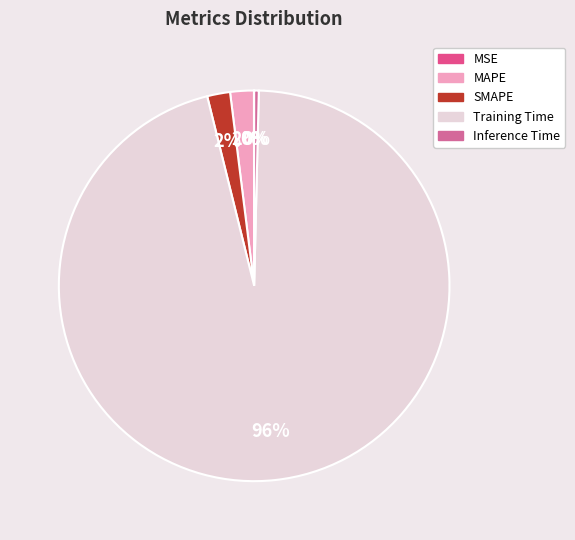

The MSE slice represents 1% of the pie. True or false?

False